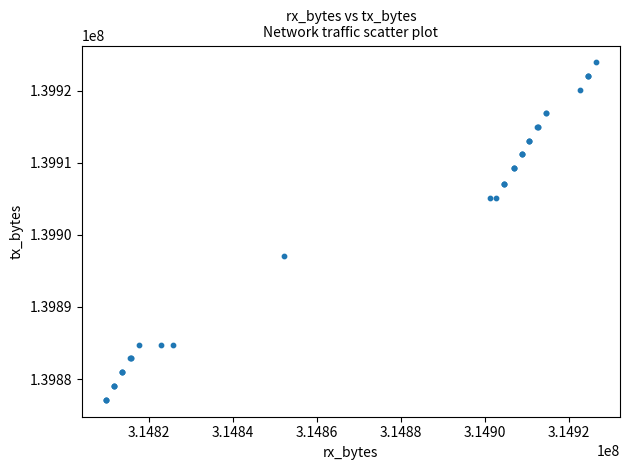

What Y value in the scatter plot is closest to 139900533?

139897062